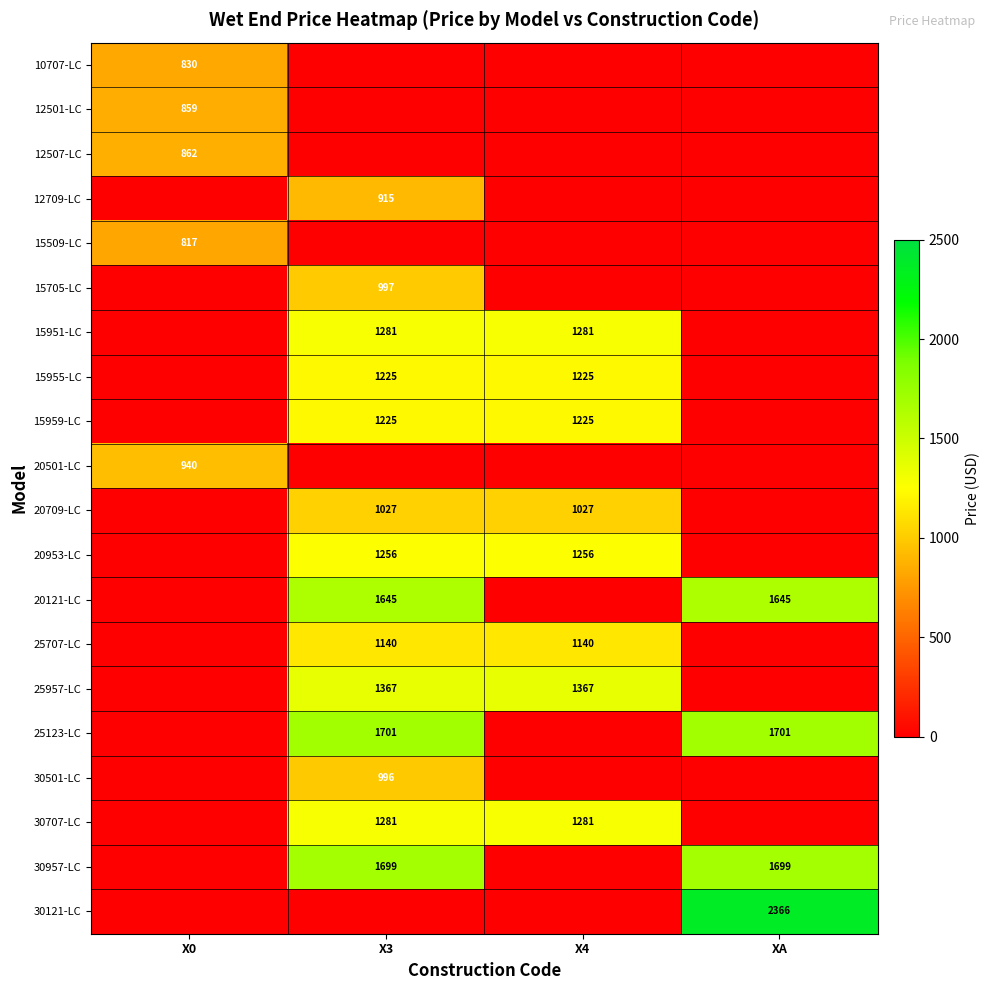

Is it true that 20709-LC equals 1027 at X4?

True